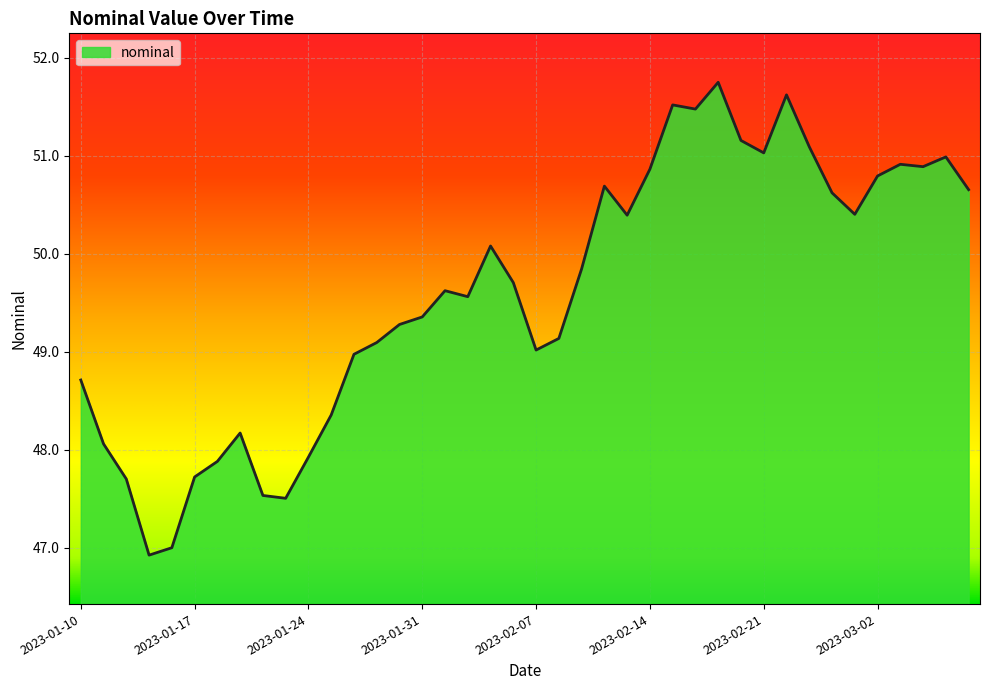

What is the sum of all values?

1984.0